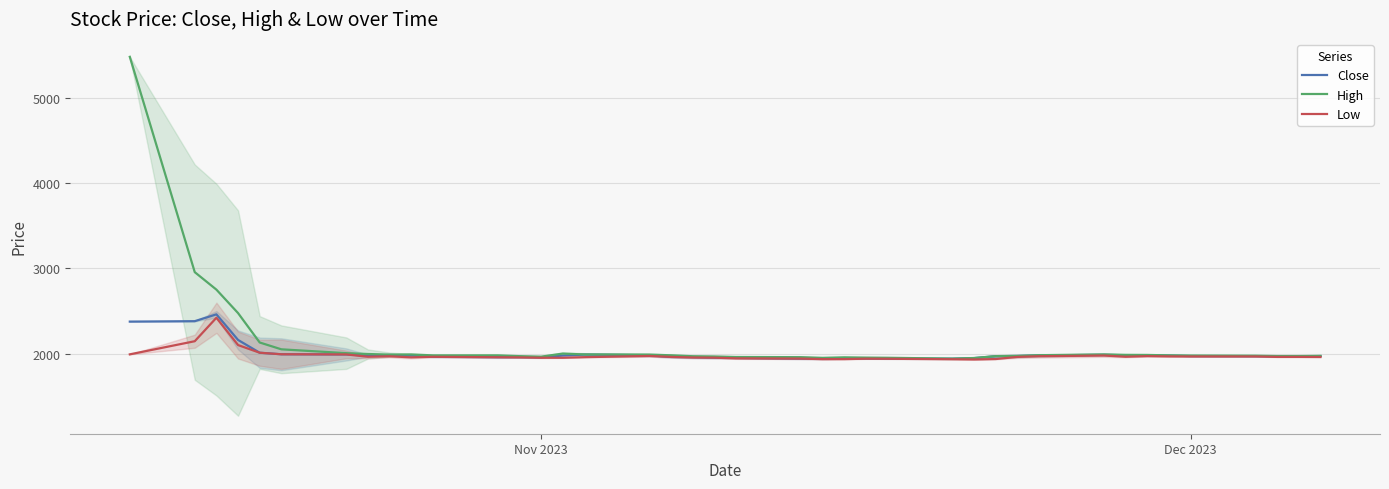

True or false: High and Close intersect in this chart.

False